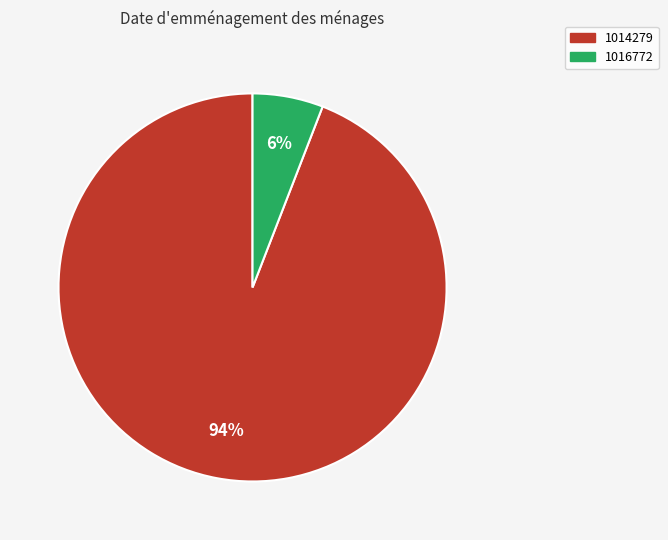

Which has a higher value, 1014279 or 1016772?

1014279